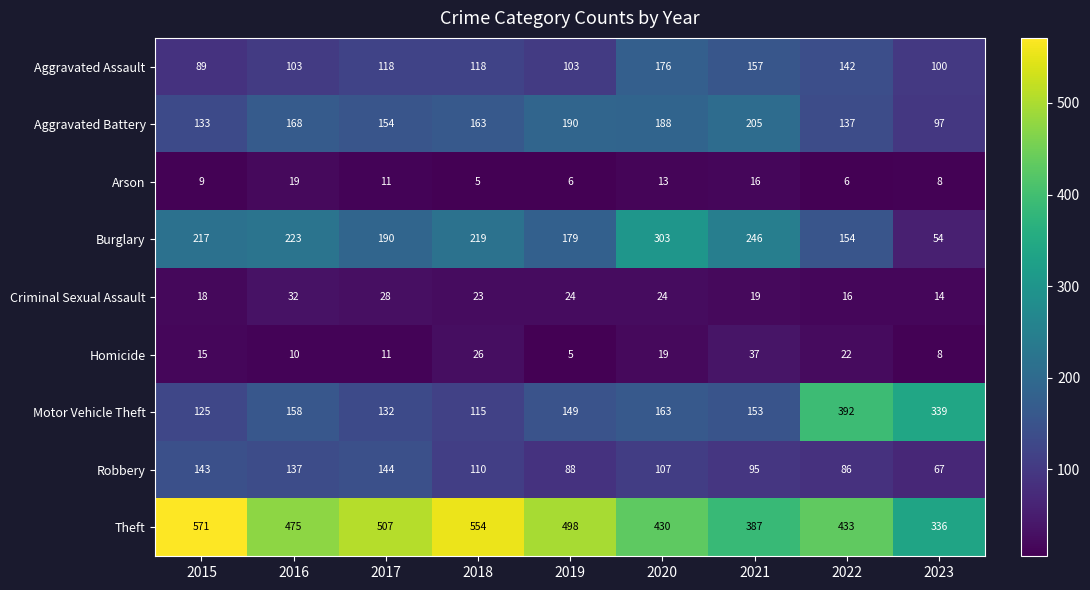

Which series has the largest total across all categories?

Theft